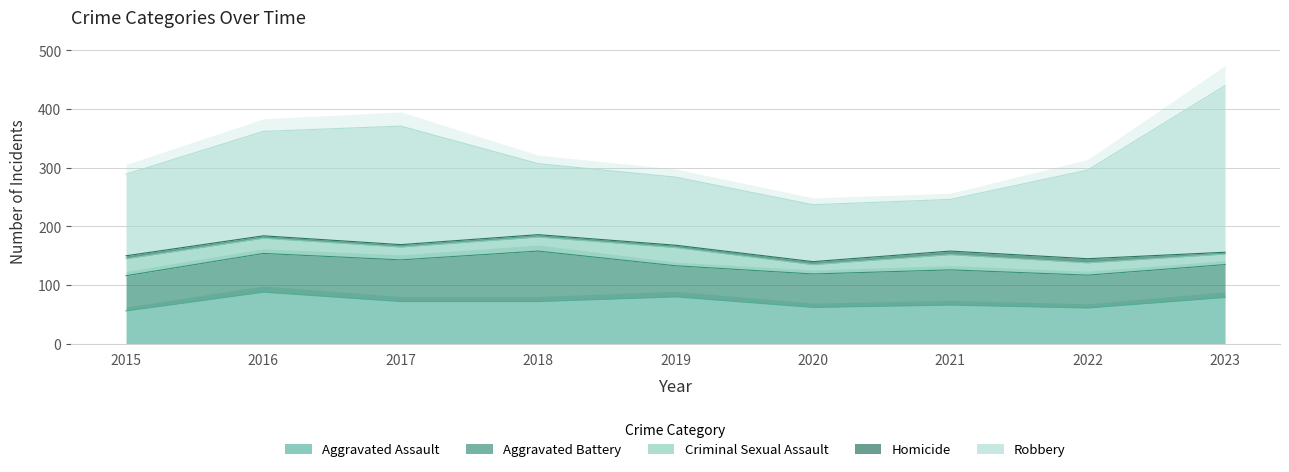

How many data points in Criminal Sexual Assault are above 24?

4